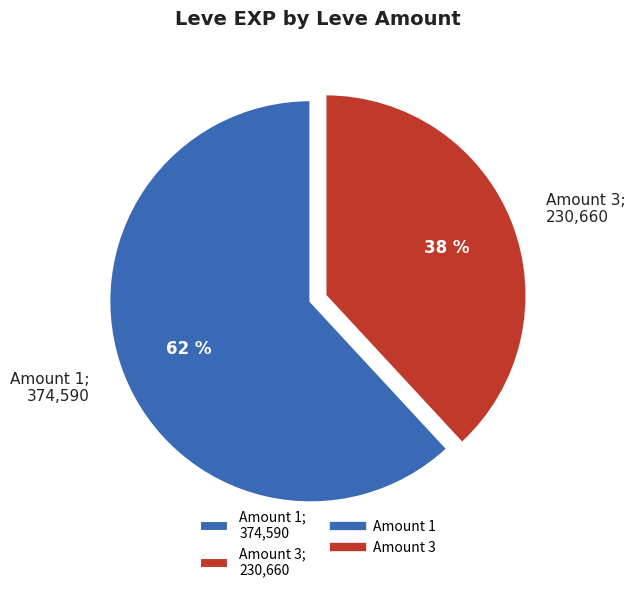

Is the sum of Amount 3; 230,660 and Amount 1; 374,590 greater than half?

Yes